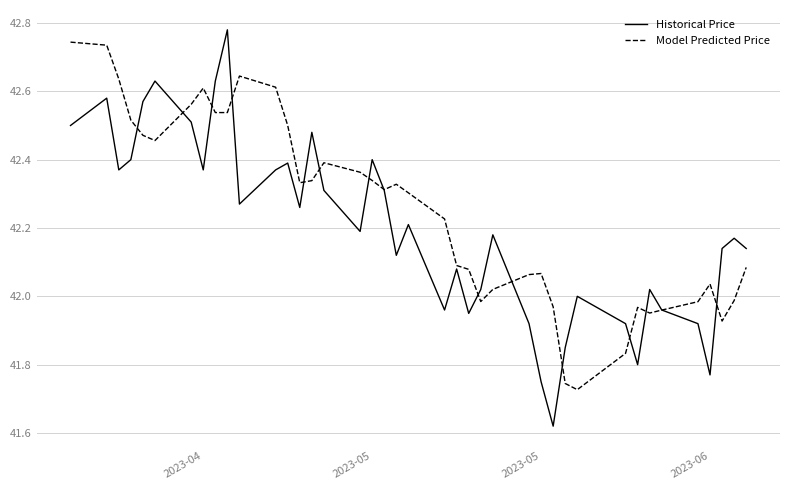

Which series has the largest range (max minus min)?

Historical Price